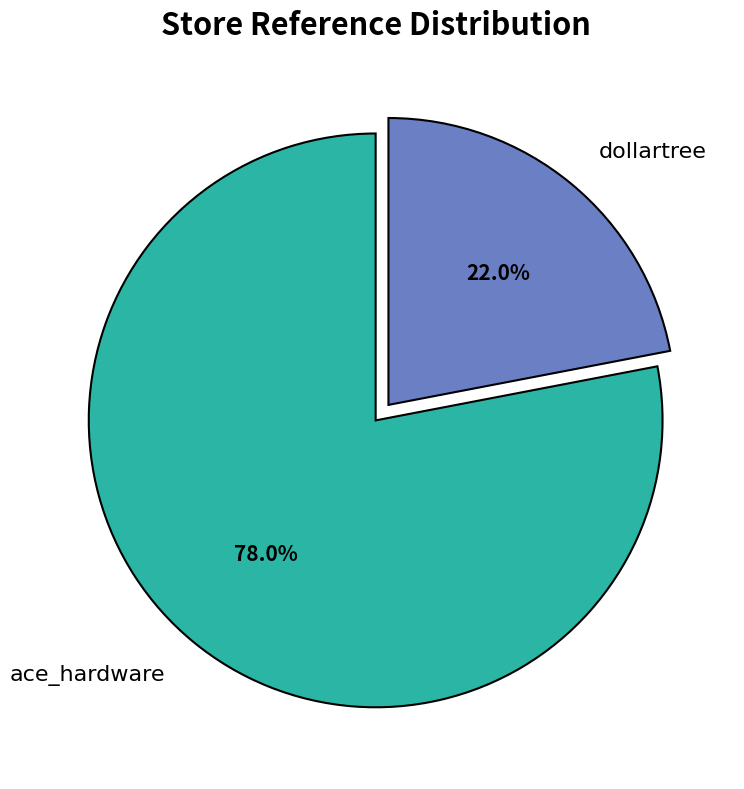

Combined, what portion of the pie is dollartree and ace_hardware?

100.0%